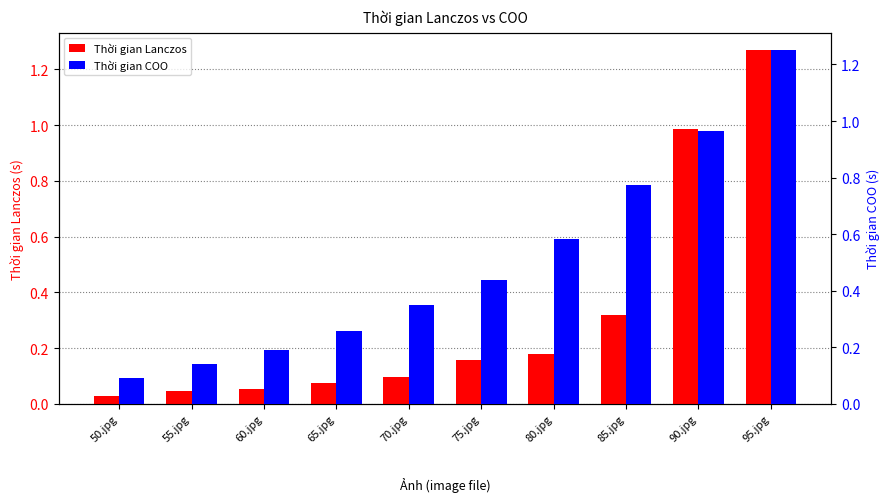

What are all the series names shown in the legend?

Thời gian Lanczos, Thời gian COO